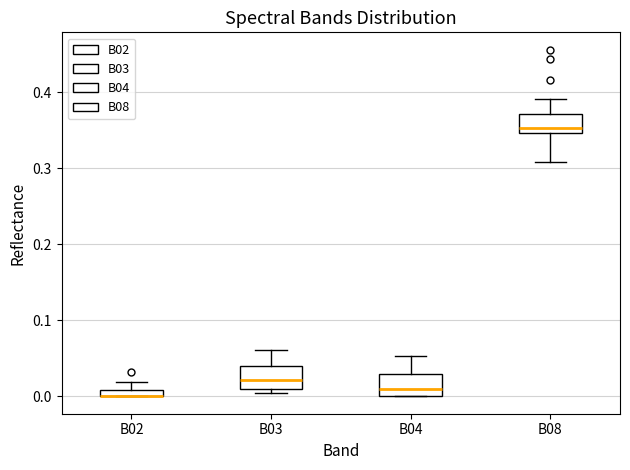

Where does the upper whisker of the box for B08 end on the y-axis? The values are not printed on the chart, so give them approximately, as read against the axis.

0.39